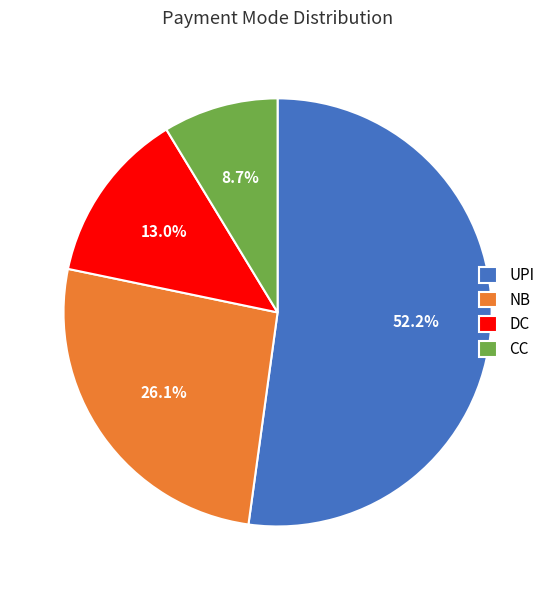

To the nearest percent, what is the average slice percentage?

25%